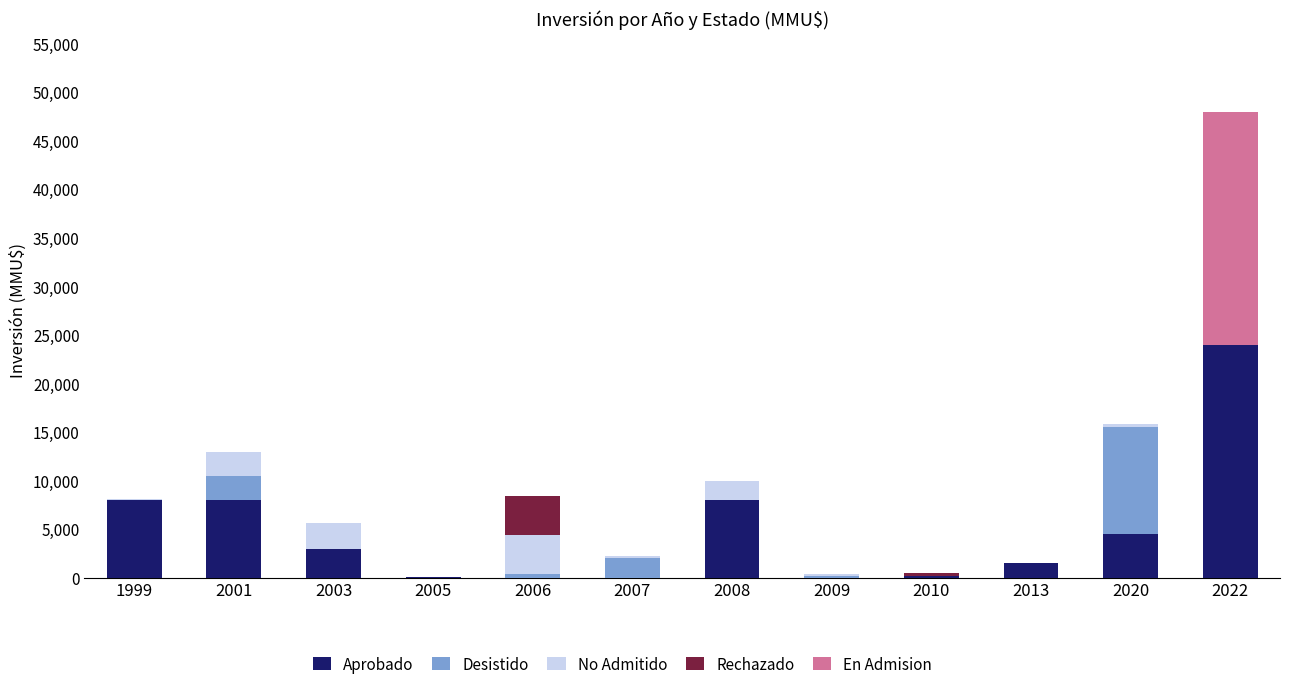

What are all the series names shown in the legend?

Aprobado, Desistido, No Admitido, Rechazado, En Admision